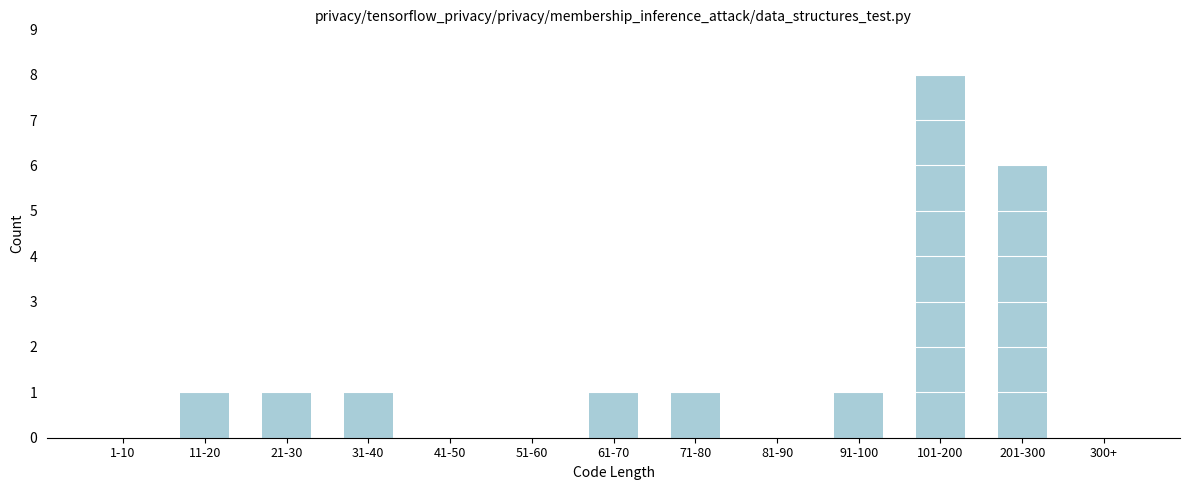

Reading left to right, extract all data points from this chart.

1-10=0	11-20=1	21-30=1	31-40=1	41-50=0	51-60=0	61-70=1	71-80=1	81-90=0	91-100=1	101-200=8	201-300=6	300+=0